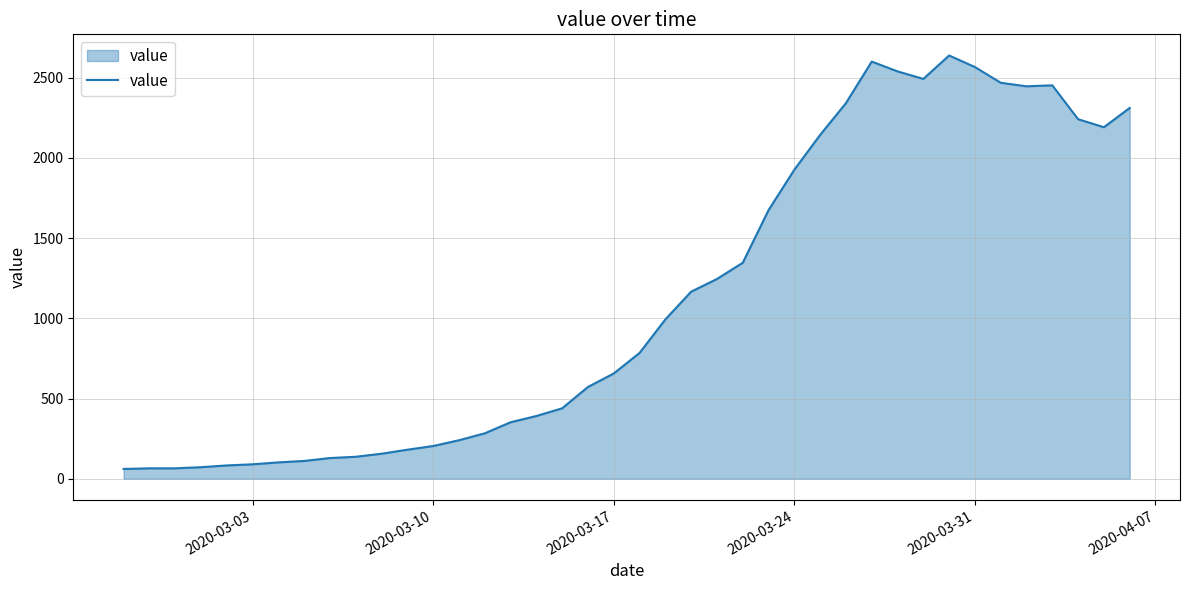

What is the smallest value displayed?

61